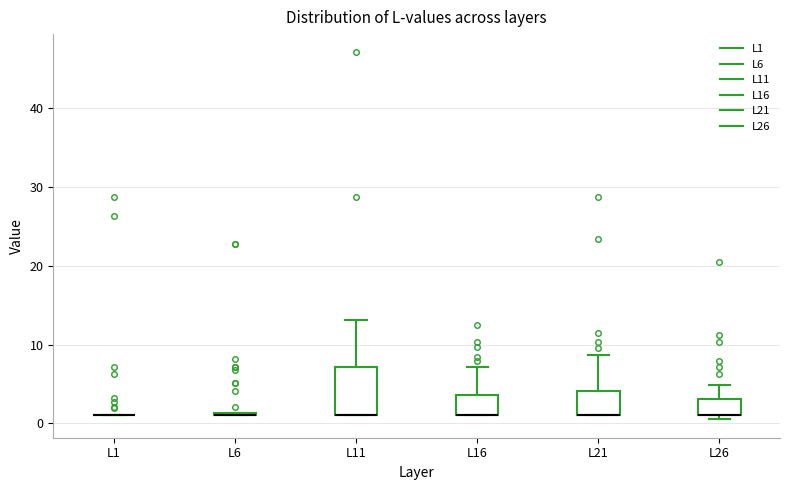

Reading left to right, transcribe this box plot: for each box, give where its median line is, the range the box spans, and where its two whiskers end, as read against the y-axis. The values are not printed on the chart, so give them approximately, as read against the axis.

L1: box collapsed to a line at 1, whiskers 1 to 1
L6: box collapsed to a line at 1, whiskers 1 to 1
L11: median 1 (drawn on the box's lower edge), box 1 to 7, whiskers 1 to 13
L16: median 1 (drawn on the box's lower edge), box 1 to 4, whiskers 1 to 7
L21: median 1 (drawn on the box's lower edge), box 1 to 4, whiskers 1 to 9
L26: median 1 (drawn on the box's lower edge), box 1 to 3, whiskers 0 to 5